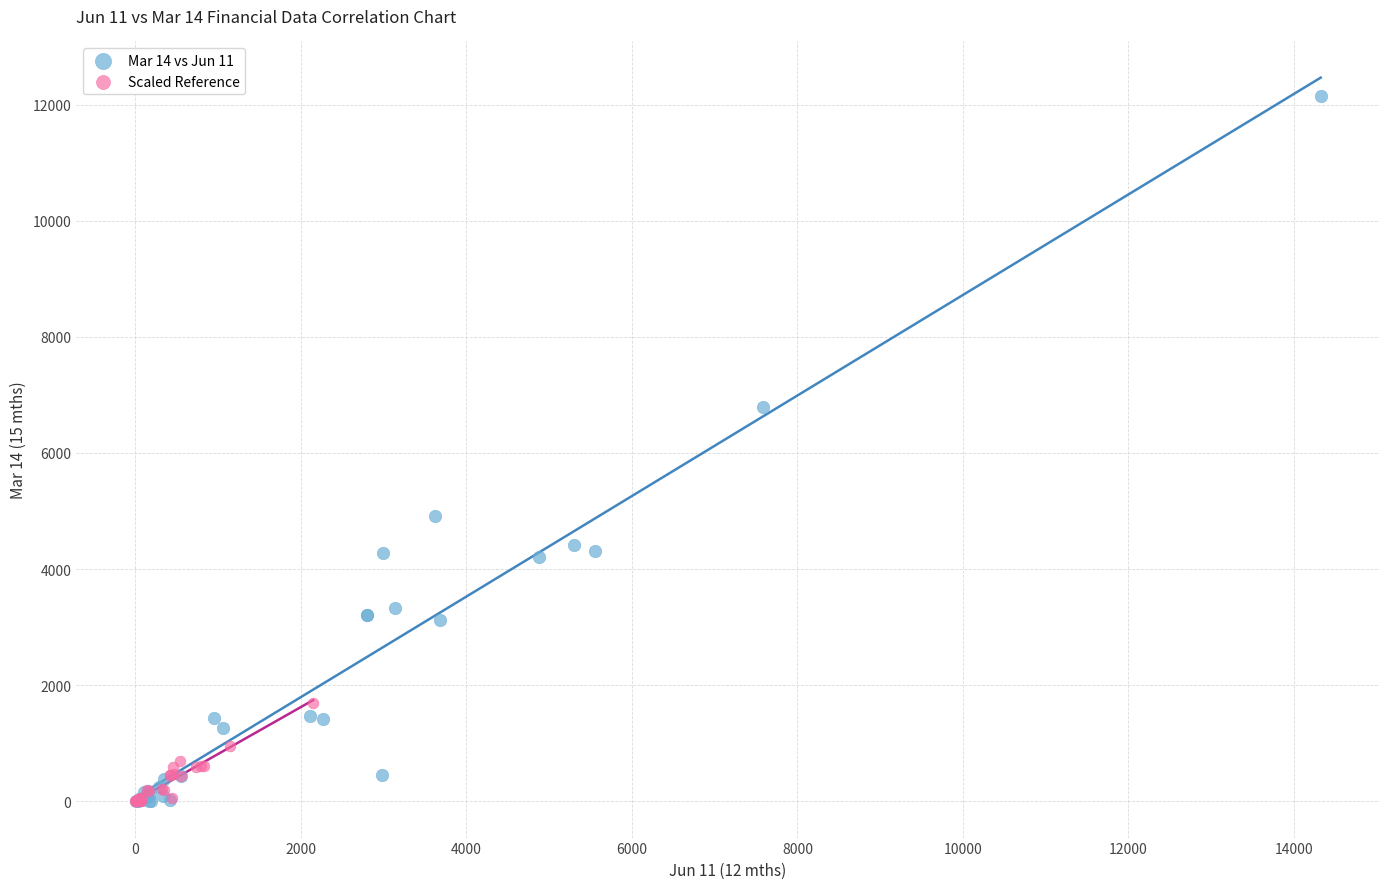

Which series has the largest Y range (max minus min)?

Mar 14 vs Jun 11